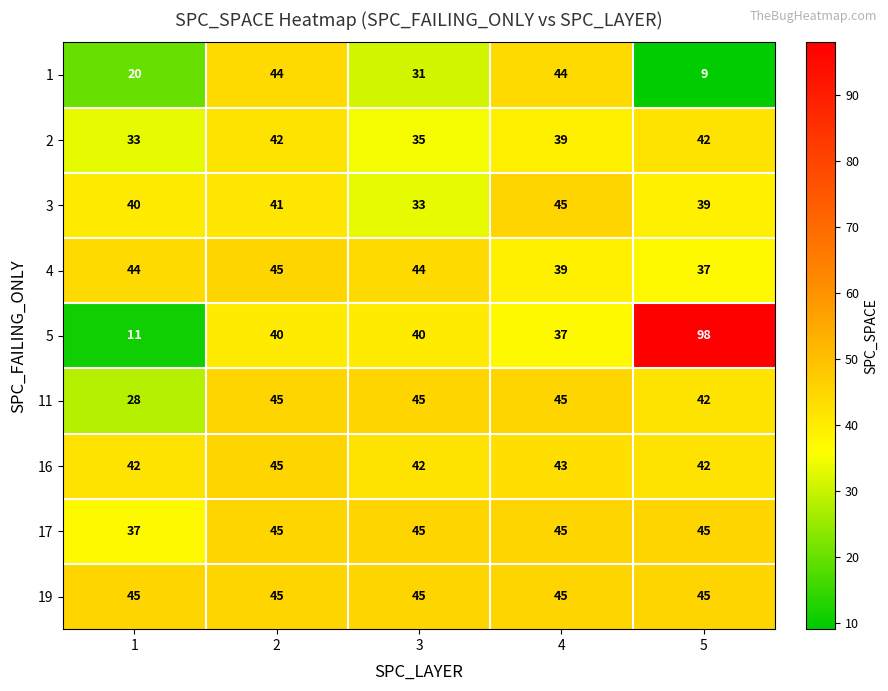

Count the number of data series in this chart.

9